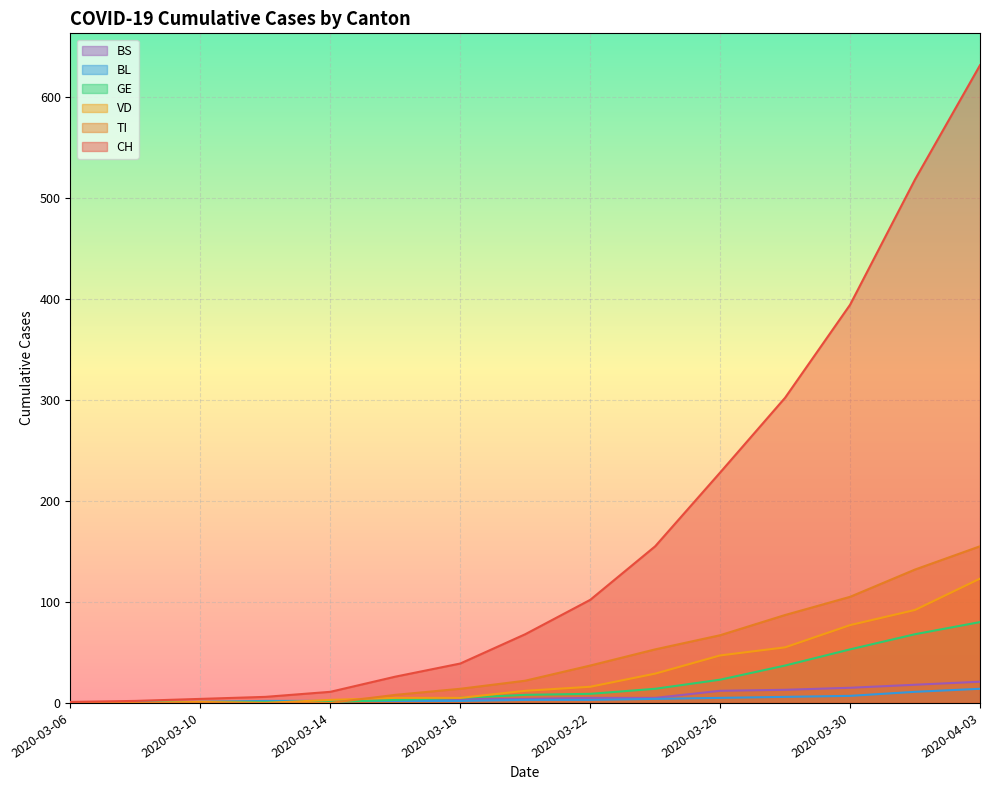

What is the label of the 1st point from the right?

2020-04-03